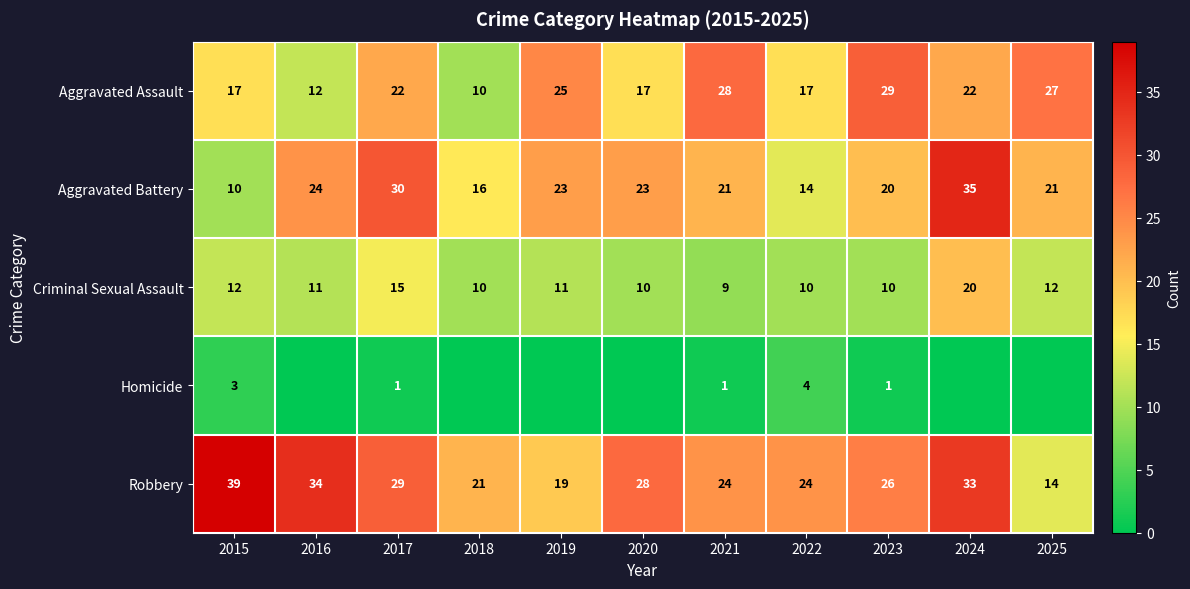

Read the Criminal Sexual Assault value at 2016, to the nearest 10.

10